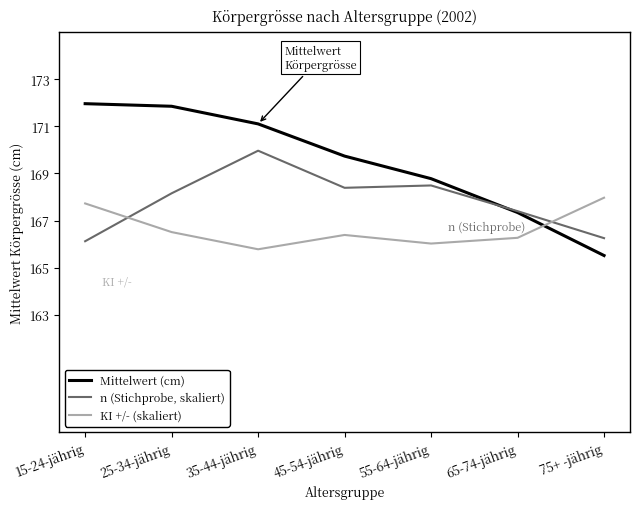

What is the sum of the KI +/- (skaliert) values at 35-44-jährig and 75+ -jährig?

333.7